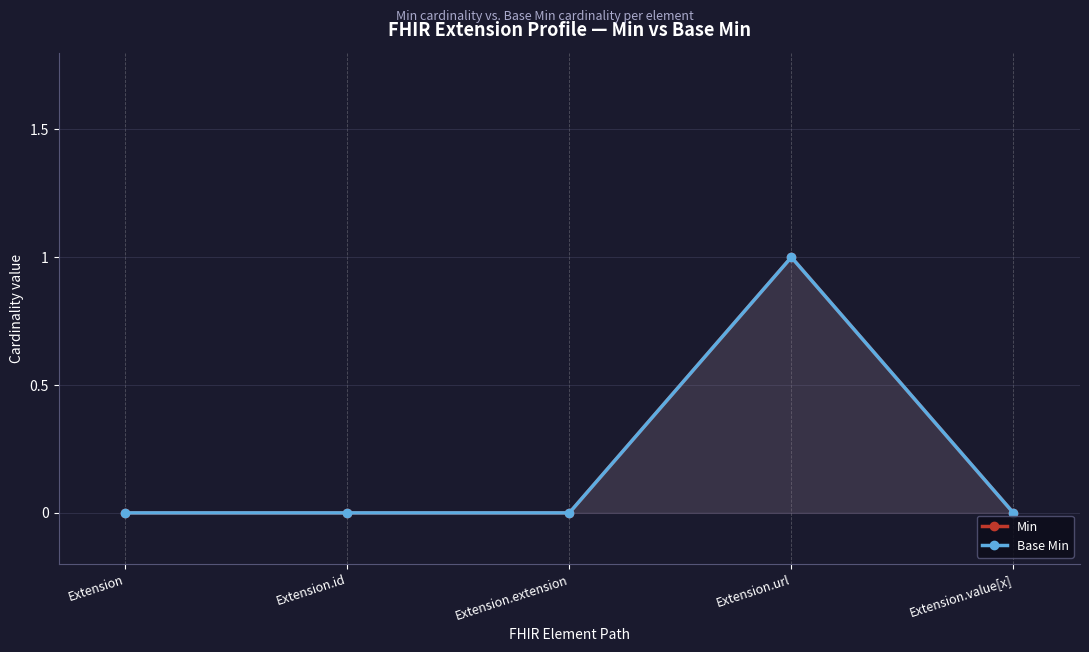

How many interior local peaks does the Base Min series have?

1